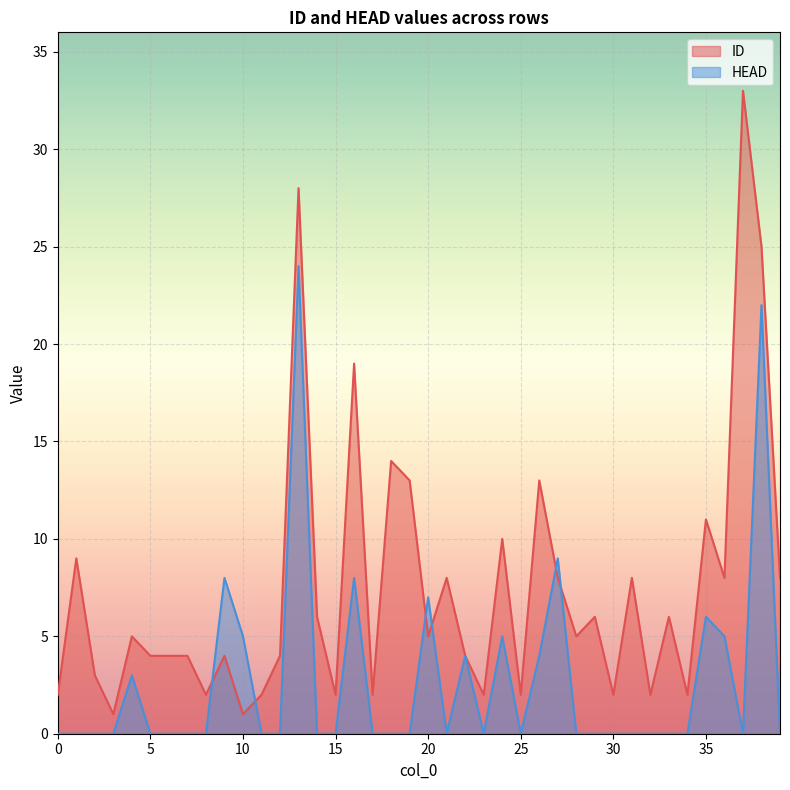

Is the value of ID at 17 greater than the value of HEAD at 23?

Yes